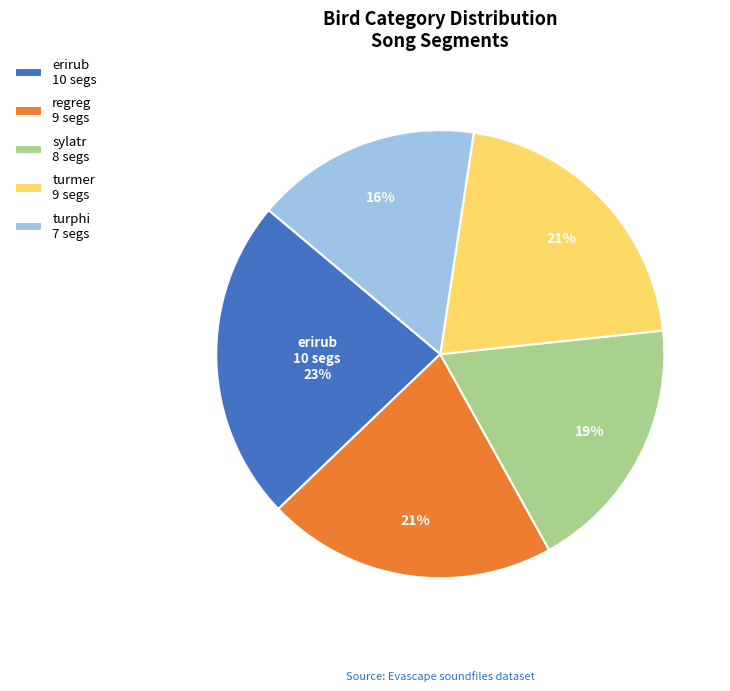

How many slices are in this pie chart?

5